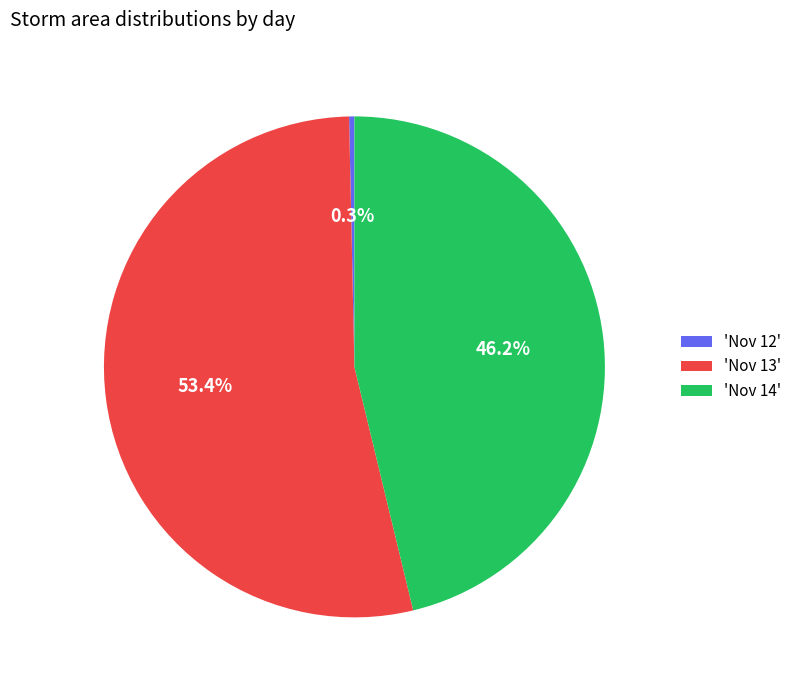

Rank the categories by value from lowest to highest.

'Nov 12', 'Nov 14', 'Nov 13'